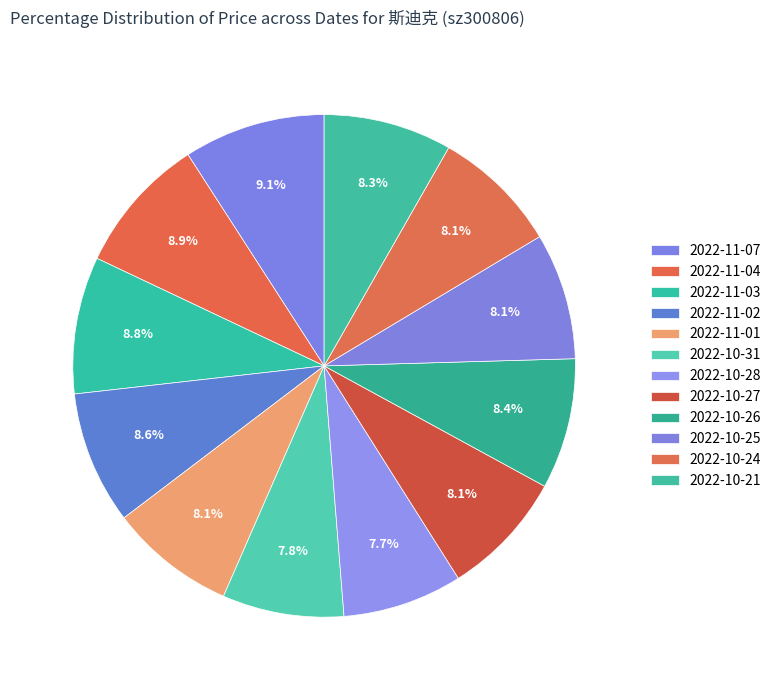

Rank the categories by value from lowest to highest.

2022-10-28, 2022-10-31, 2022-10-27, 2022-11-01, 2022-10-25, 2022-10-24, 2022-10-21, 2022-10-26, 2022-11-02, 2022-11-03, 2022-11-04, 2022-11-07